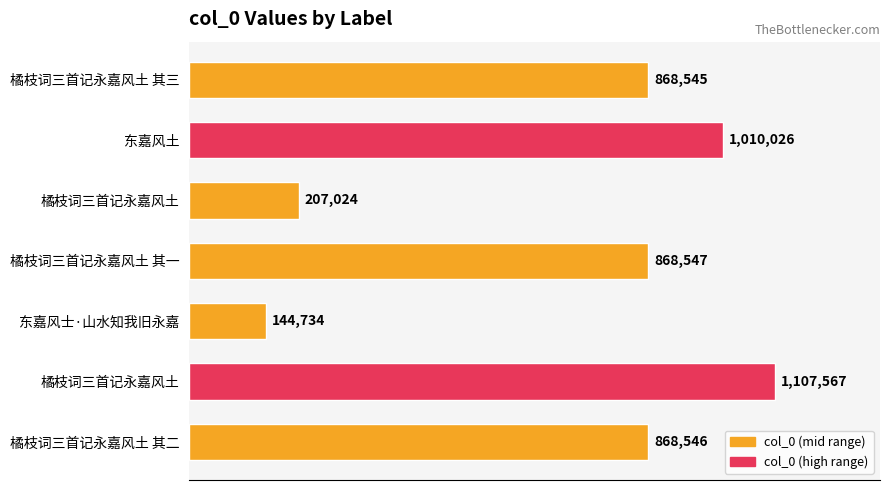

Does the chart contain any negative values?

No